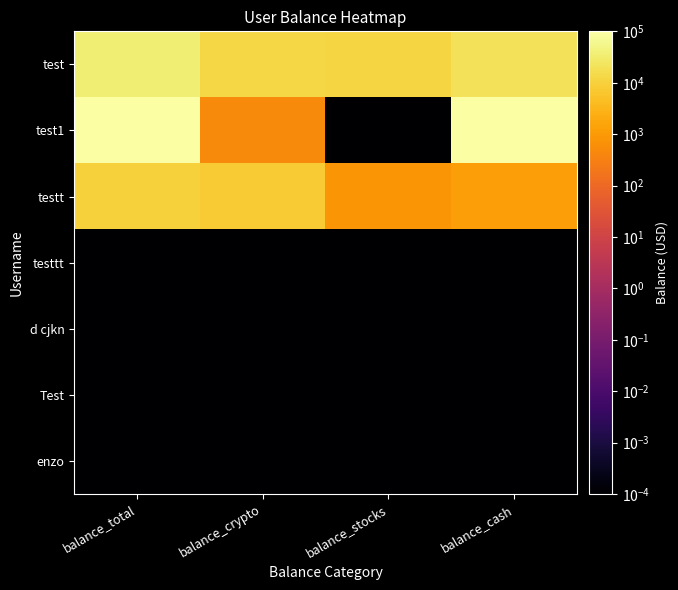

What is the maximum value shown in the chart?

100000.0